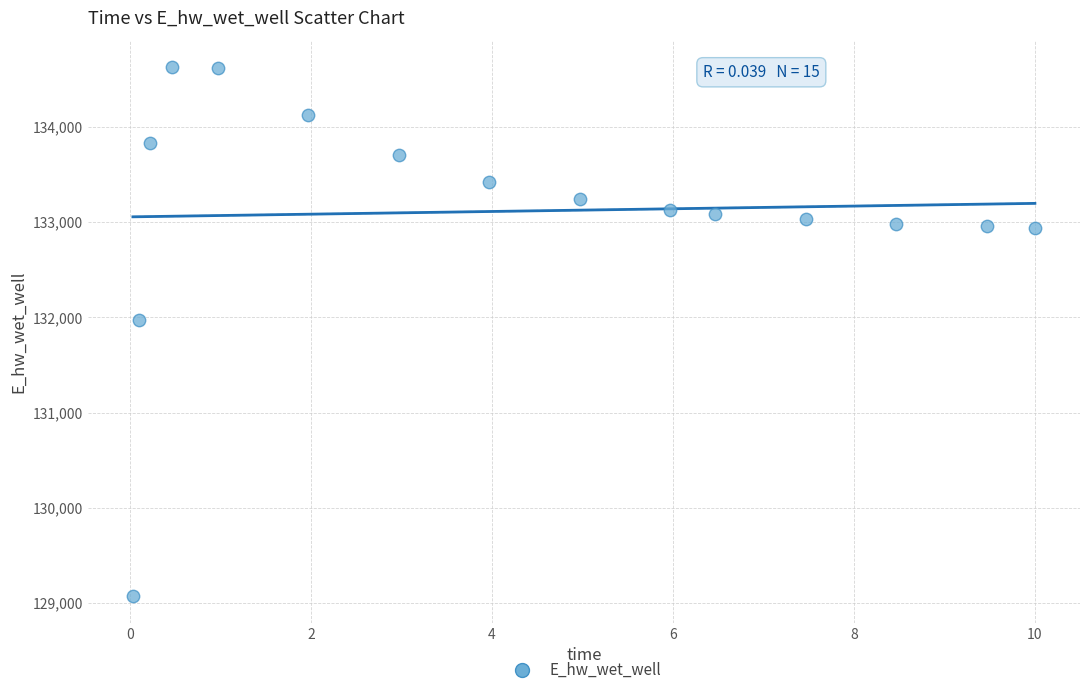

What Y value in the scatter plot is closest to 131849?

131970.0